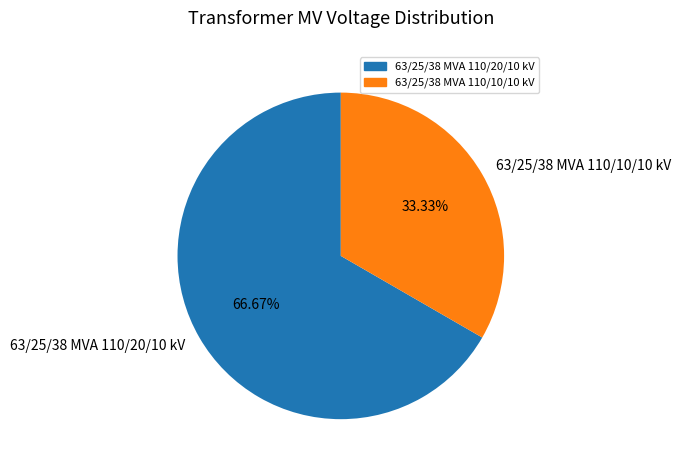

What percentage is the 63/25/38 MVA 110/20/10 kV slice, to the nearest percent?

67%